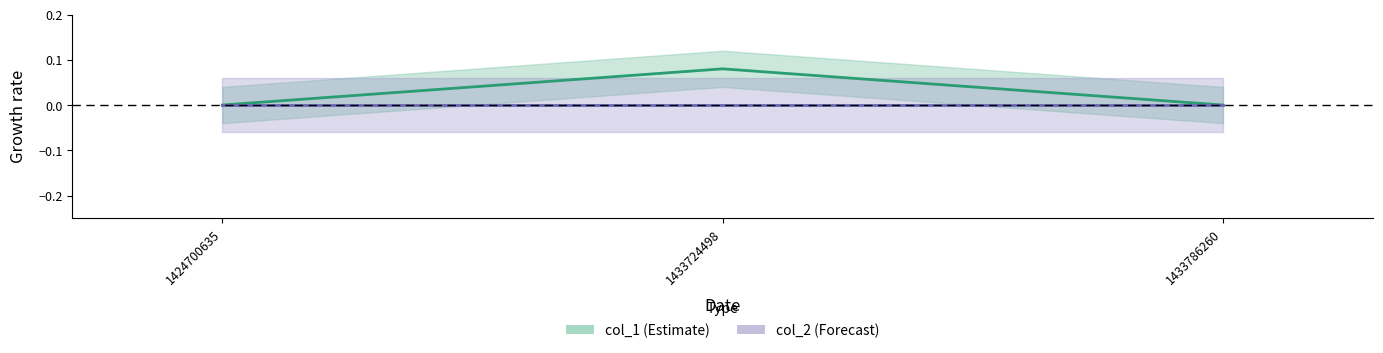

Reading left to right, extract all data points from this chart.

col_1 line: 1424700635=0.0	1433724498=0.1	1433786260=0.0
col_2 line: 1424700635=0.0	1433724498=0.0	1433786260=0.0